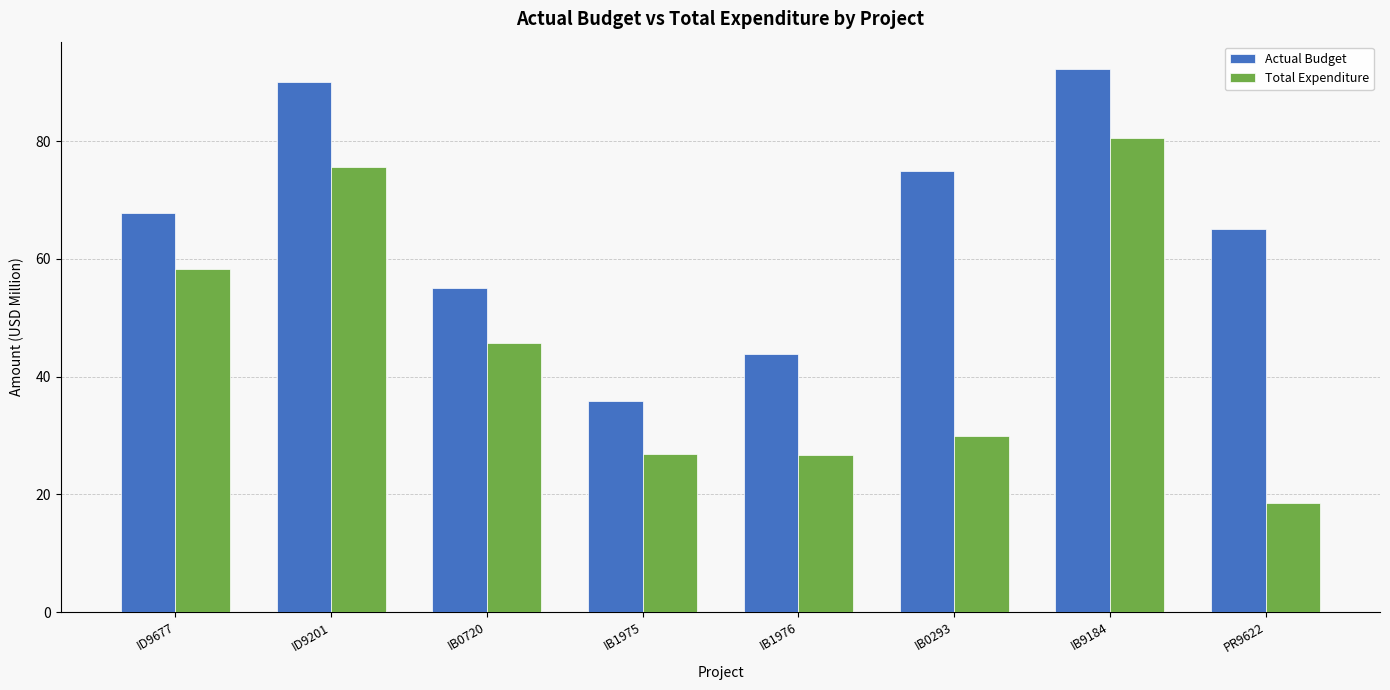

What is the average value of the Total Expenditure series?

45.3